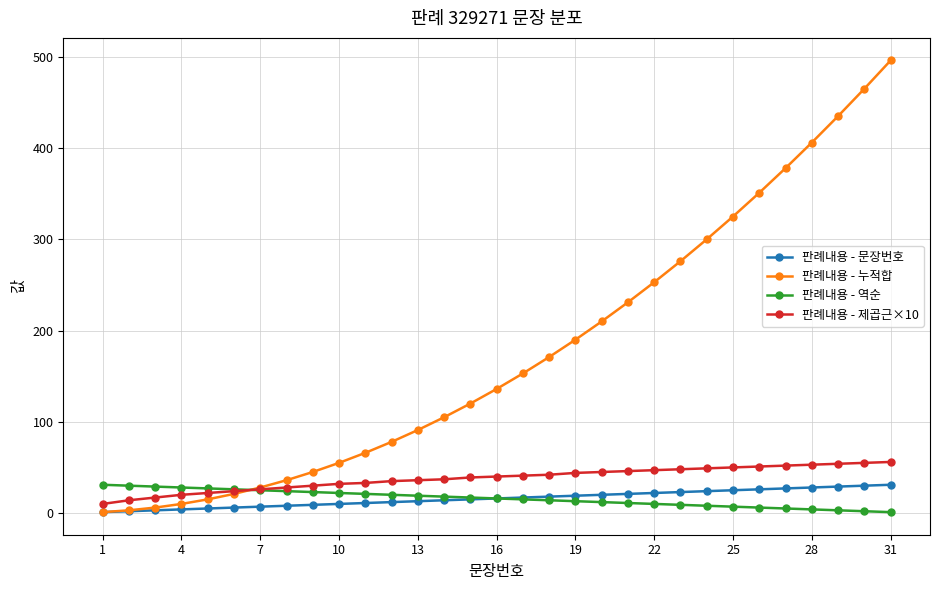

Does the chart have visible grid lines?

Yes